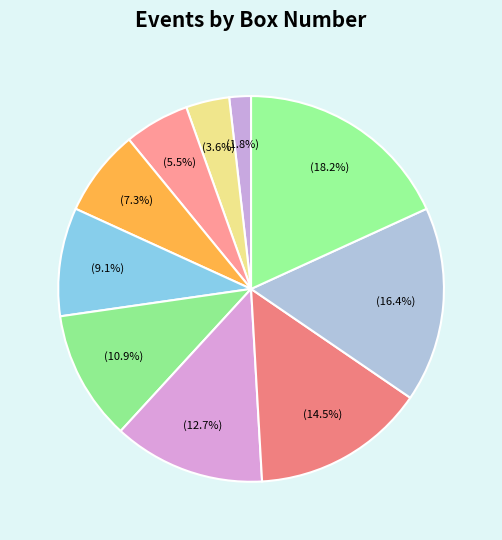

How many slices are in this pie chart?

10